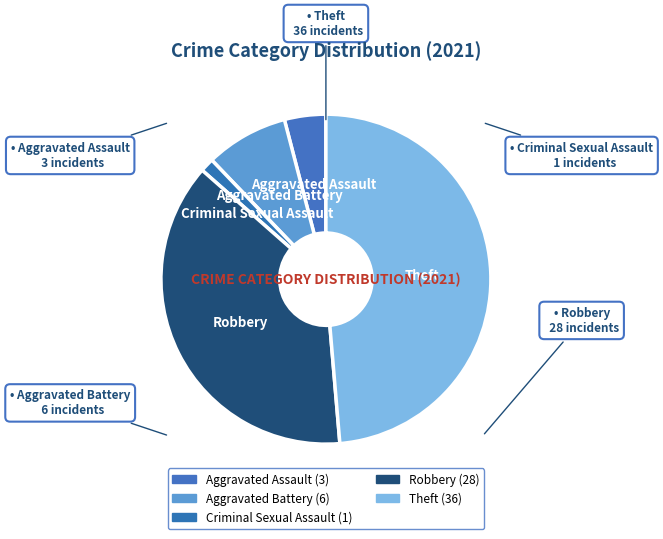

How many slices are in this pie chart?

5